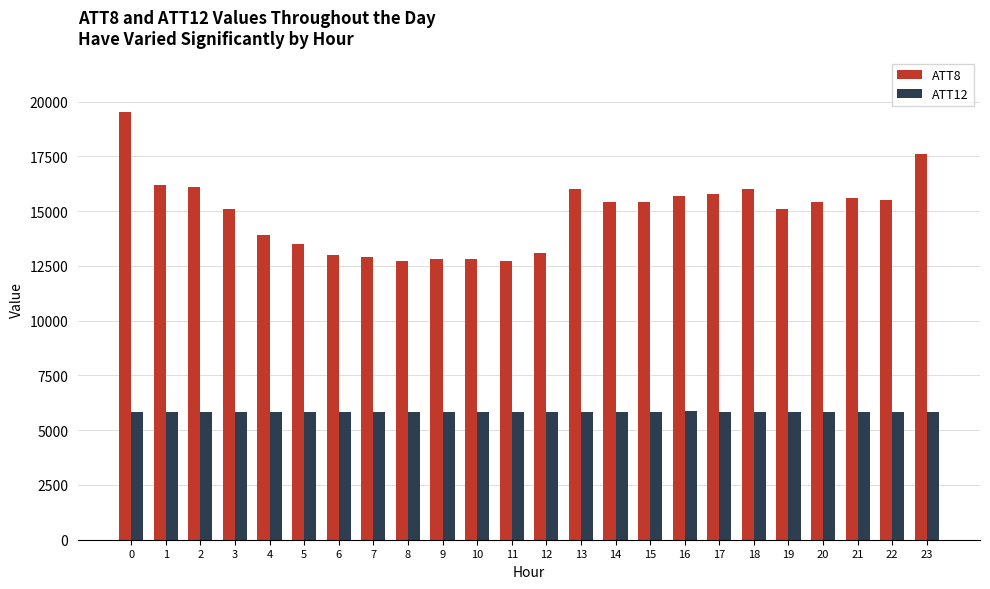

What is the difference between the highest and lowest values at 6?

7159.1